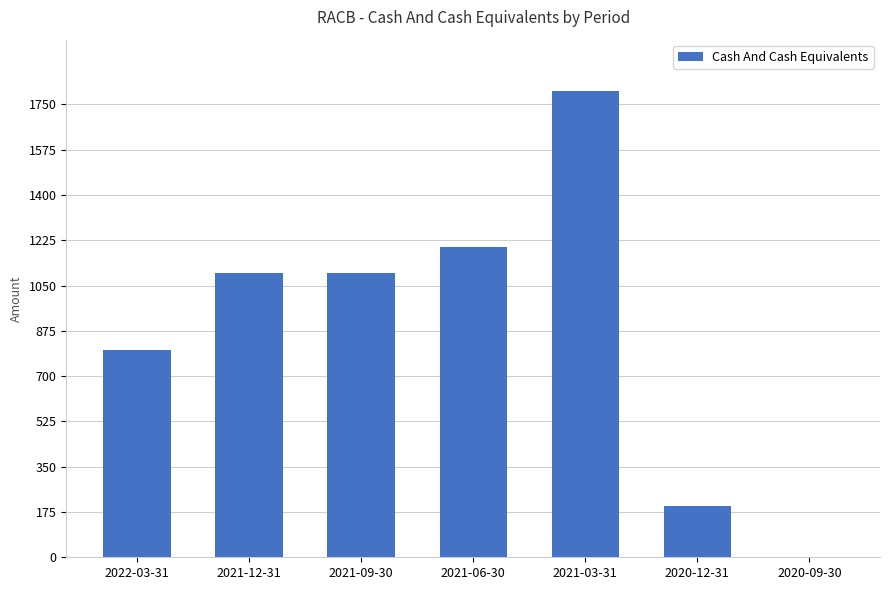

What is the sum of all values?

6200